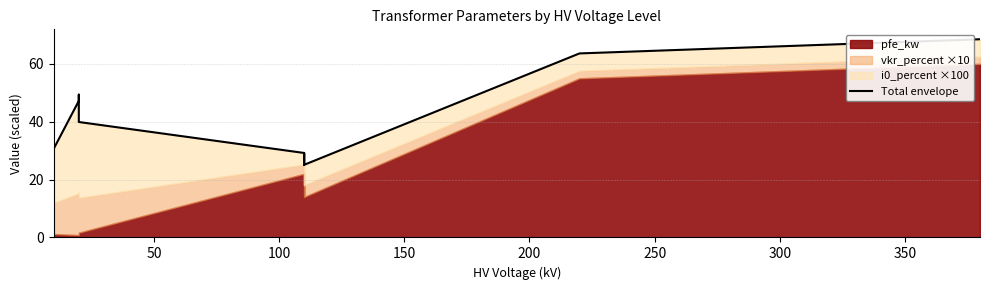

How many lines are shown in the chart?

1